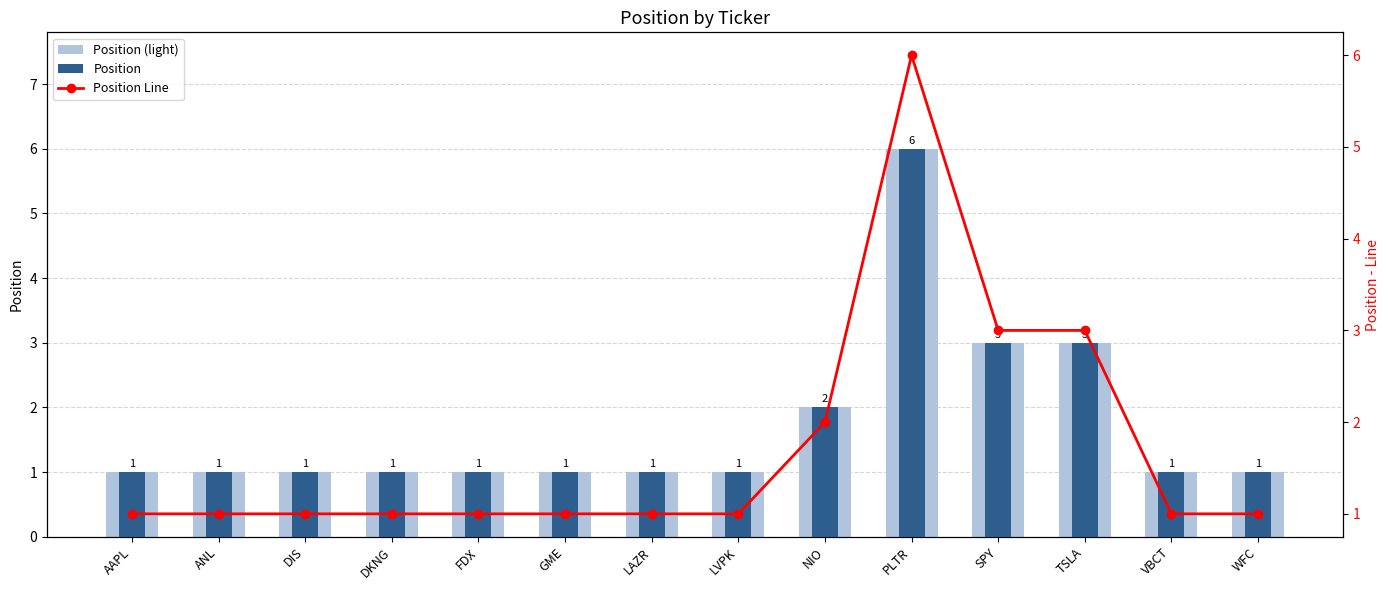

Reading left to right, what are all the values shown in this chart?

Position (light): AAPL=1	ANL=1	DIS=1	DKNG=1	FDX=1	GME=1	LAZR=1	LVPK=1	NIO=2	PLTR=6	SPY=3	TSLA=3	VBCT=1	WFC=1
Position: AAPL=1	ANL=1	DIS=1	DKNG=1	FDX=1	GME=1	LAZR=1	LVPK=1	NIO=2	PLTR=6	SPY=3	TSLA=3	VBCT=1	WFC=1
Position Line: AAPL=1	ANL=1	DIS=1	DKNG=1	FDX=1	GME=1	LAZR=1	LVPK=1	NIO=2	PLTR=6	SPY=3	TSLA=3	VBCT=1	WFC=1